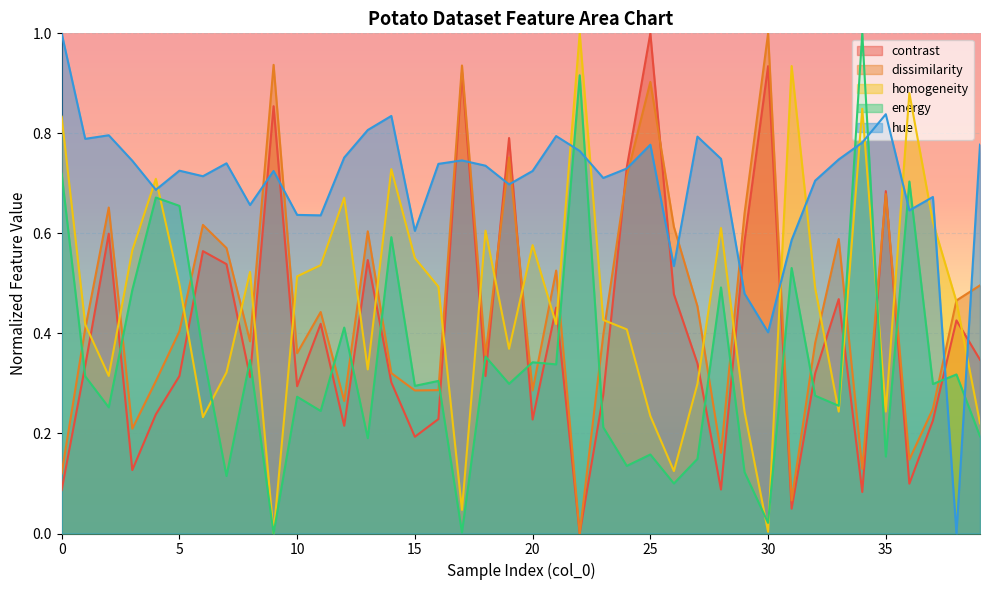

How many lines are shown in the chart?

5